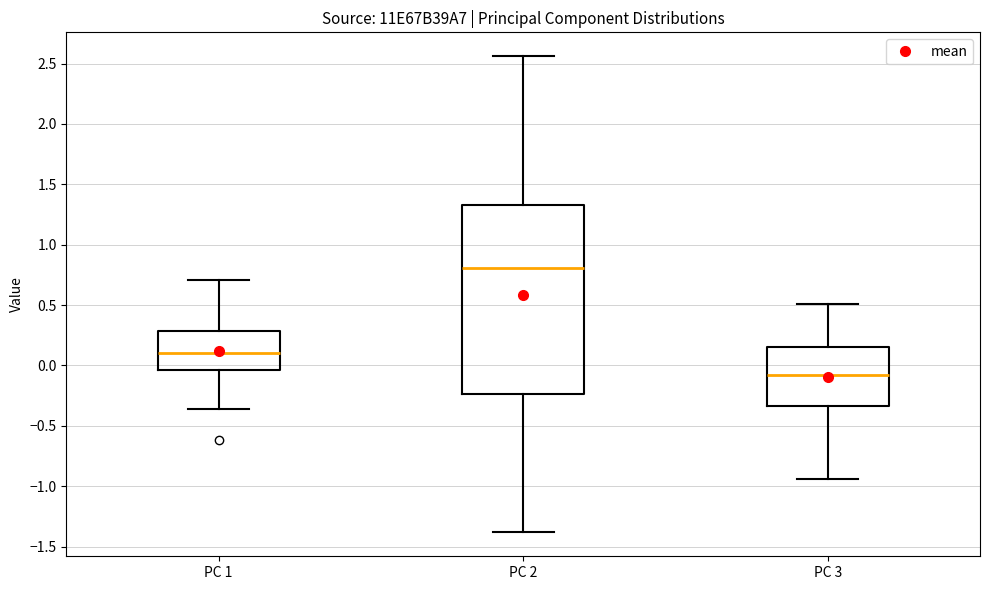

Where does the upper whisker of the box for PC 1 end on the y-axis? The values are not printed on the chart, so give them approximately, as read against the axis.

0.70